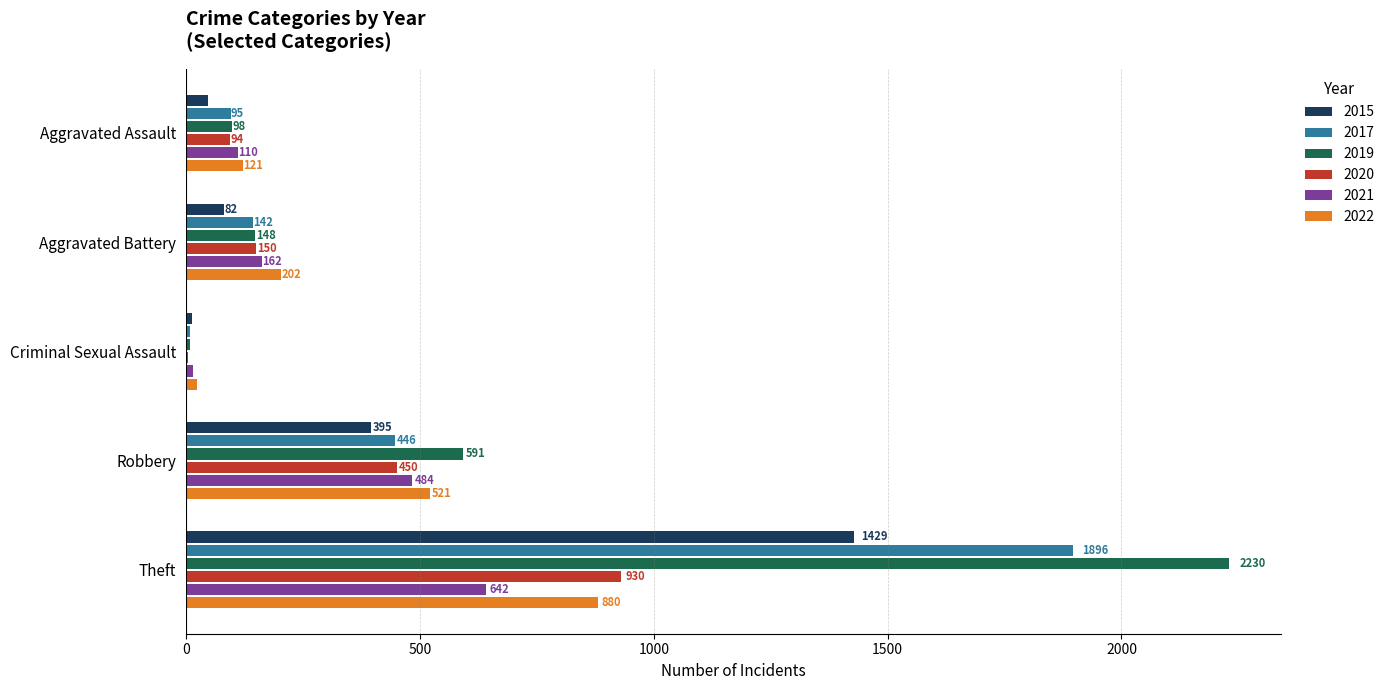

At which label is 2020 closest to 466?

Robbery